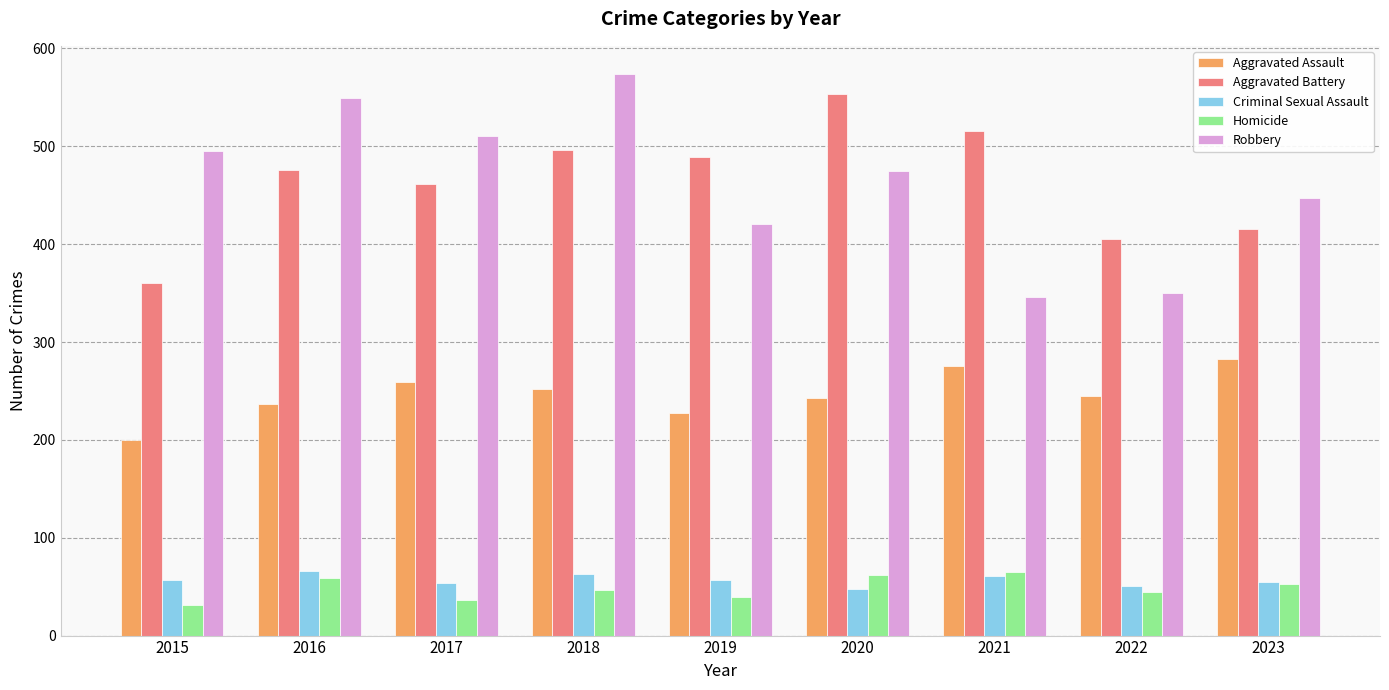

At how many categories does at least one series exceed 470?

7